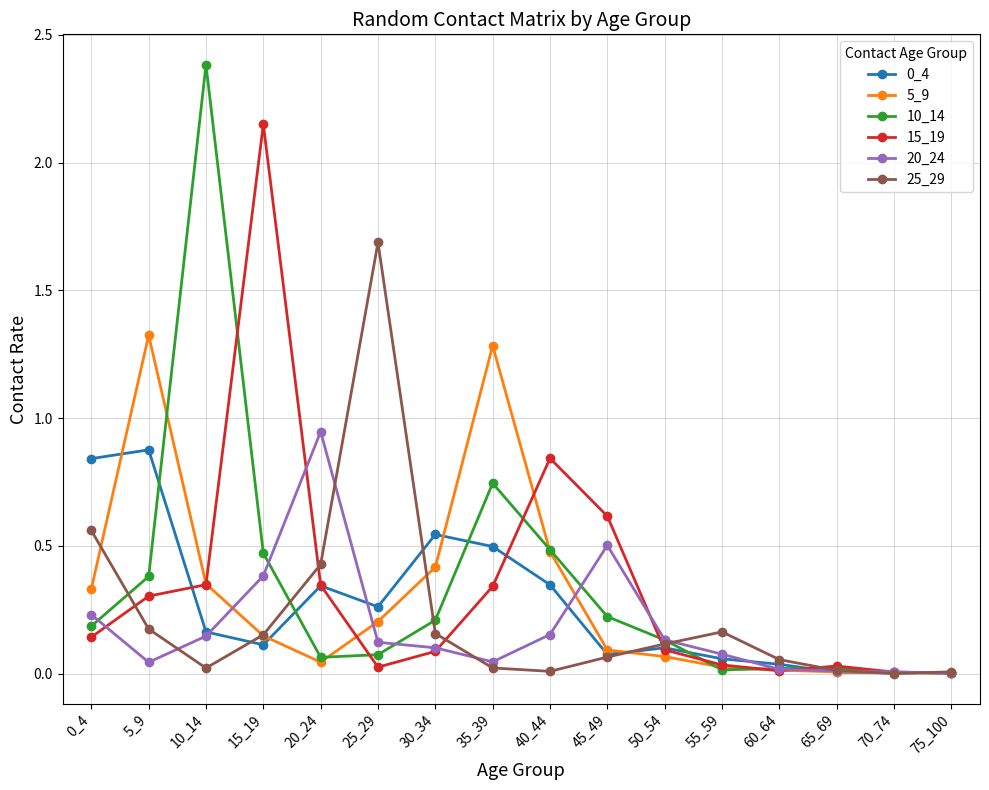

Is it true that 20_24 equals 0.2 at 0_4?

True